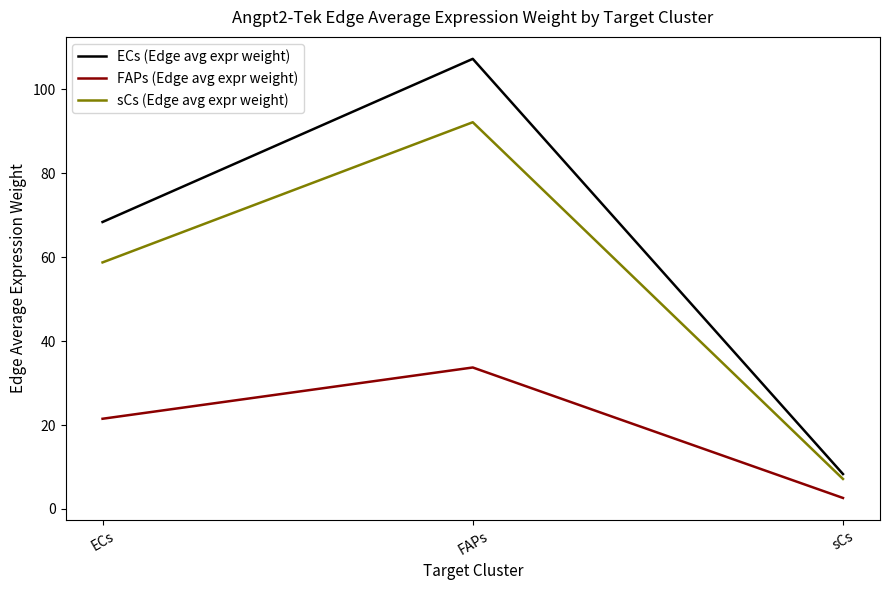

What is the difference between the ECs (Edge avg expr weight) values at ECs and FAPs?

38.9